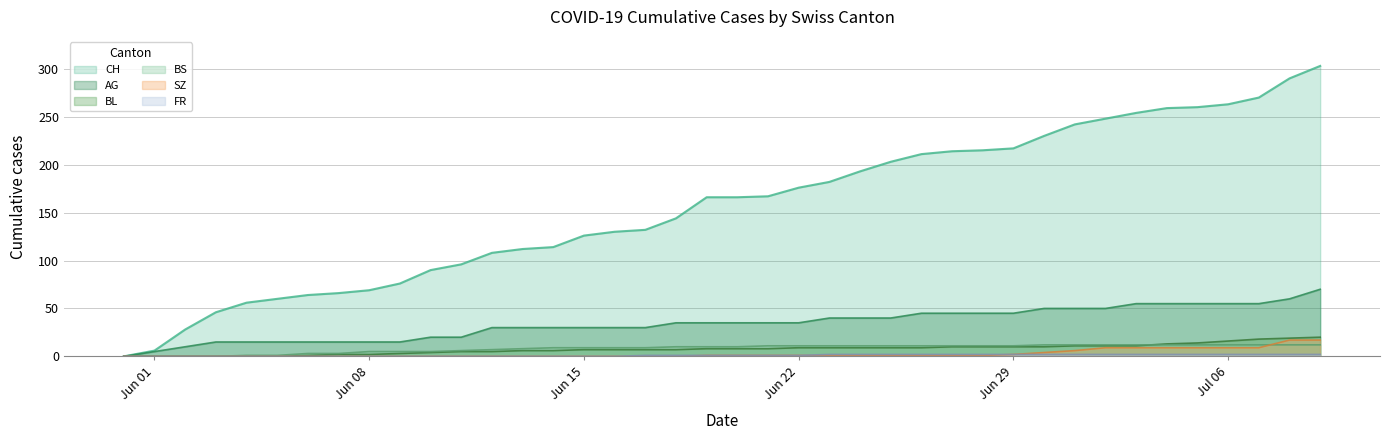

Which series has the largest range (max minus min)?

CH